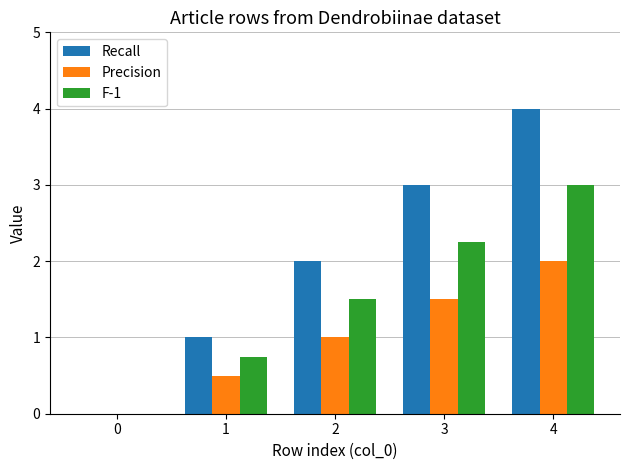

At which label does Recall reach its peak?

4